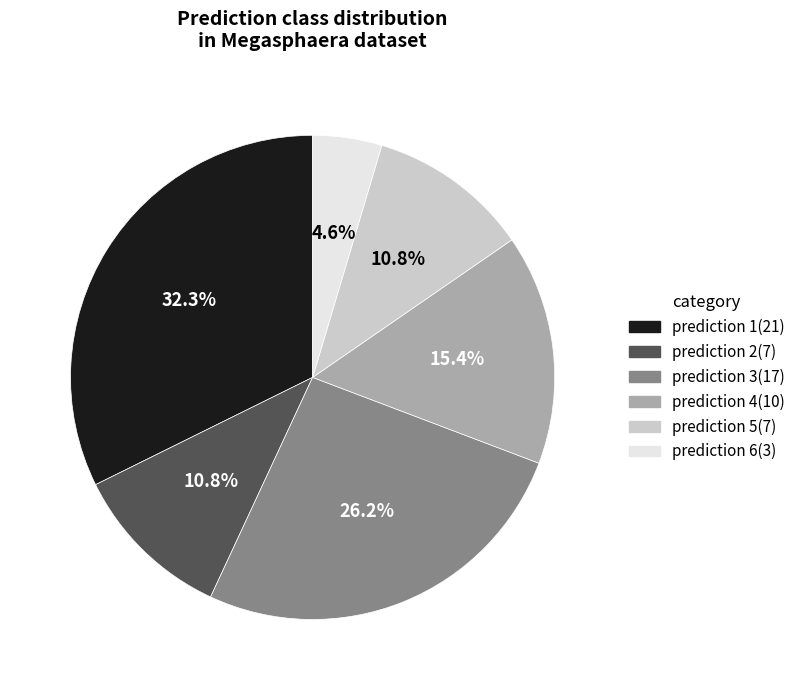

Is there any slice that represents more than half of the pie?

No